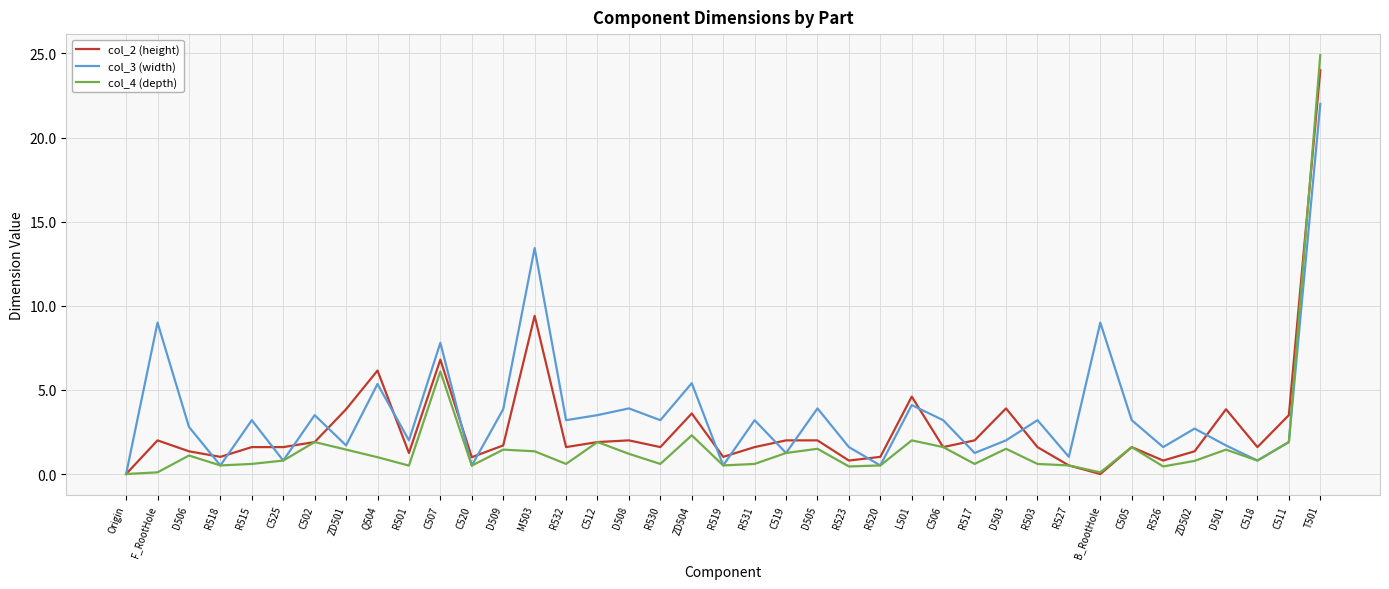

How many lines are shown in the chart?

3